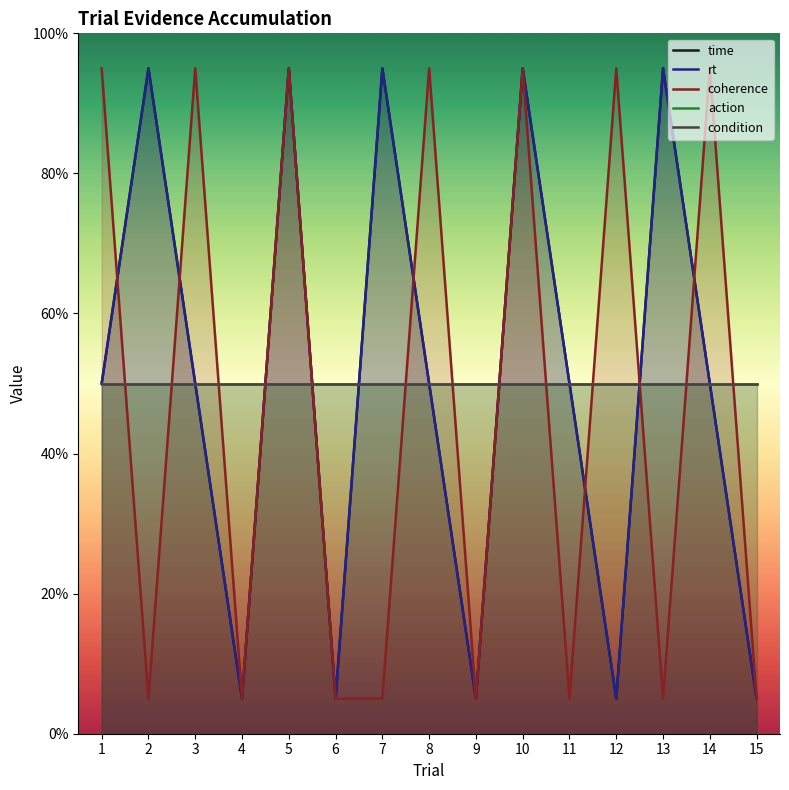

How many distinct data groups are displayed?

5